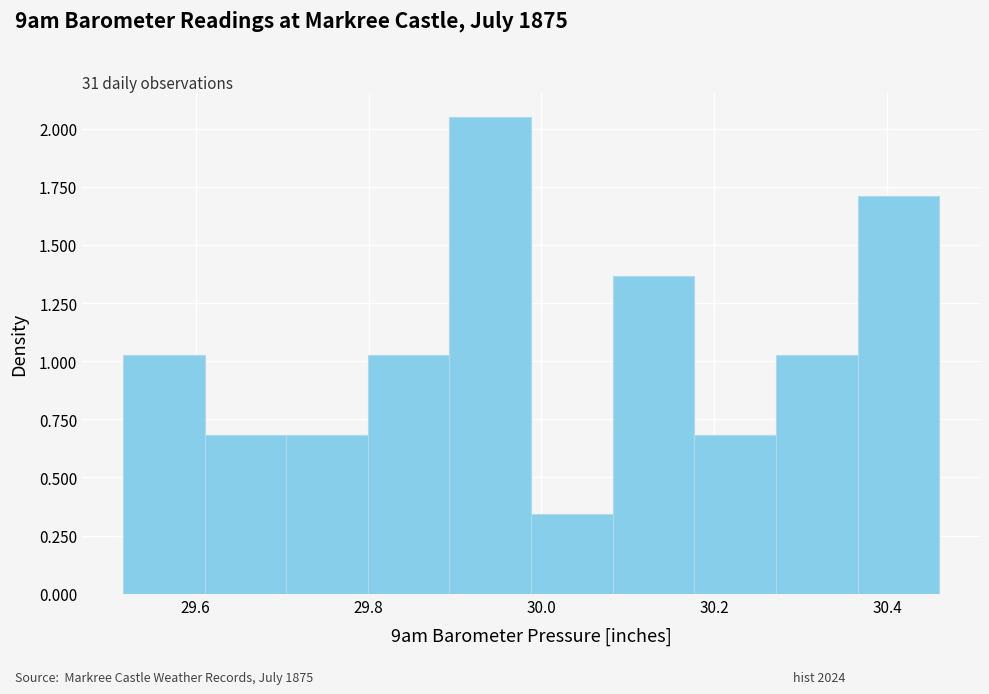

Reading left to right, transcribe this chart: for each bar, give the range it covers on the x-axis and its height. Neither the bar edges nor the heights are printed on the chart, so give them approximately, as read against the axes.

29.52 to 29.62: 1.05
29.62 to 29.70: 0.70
29.70 to 29.80: 0.70
29.80 to 29.90: 1.05
29.90 to 29.98: 2.05
29.98 to 30.08: 0.35
30.08 to 30.18: 1.35
30.18 to 30.28: 0.70
30.28 to 30.36: 1.05
30.36 to 30.46: 1.70